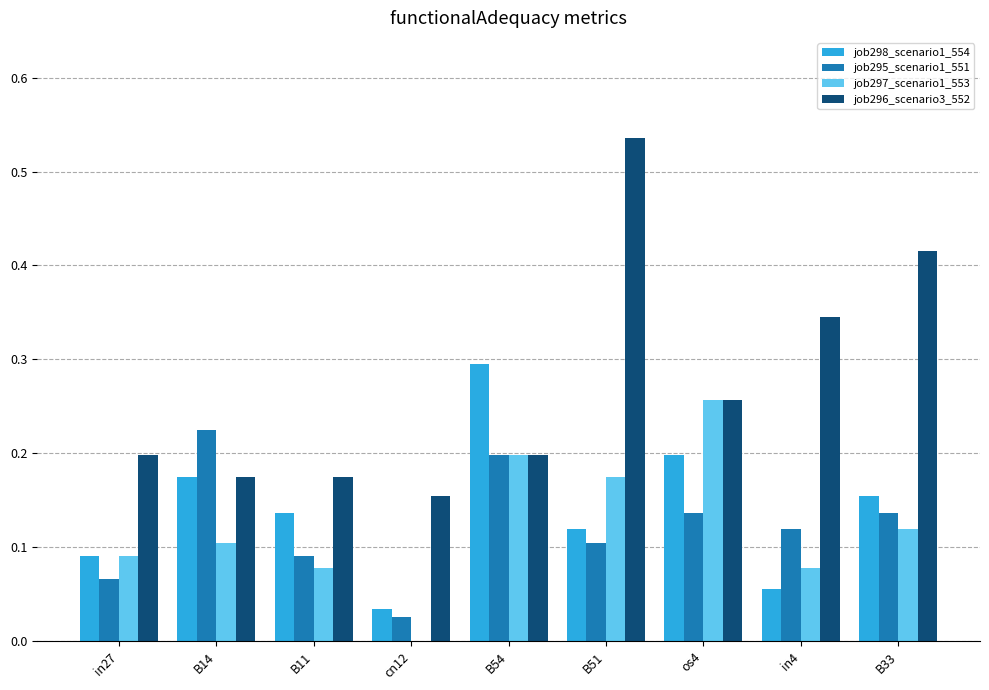

At which label does job298_scenario1_554 reach its peak?

B54